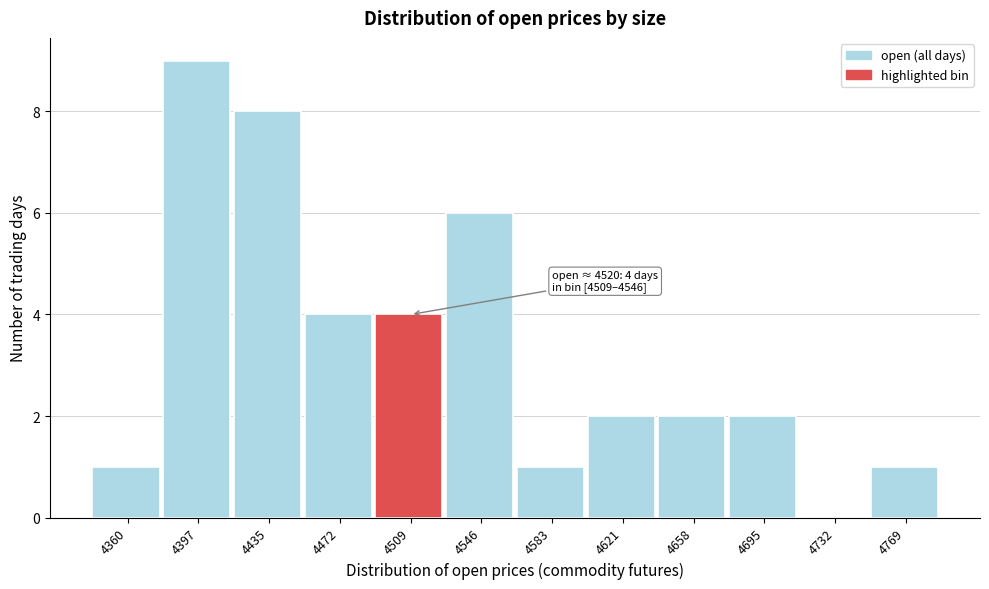

Reading left to right, list all the values displayed in this chart.

4360=1	4397=9	4435=8	4472=4	4509=4	4546=6	4583=1	4621=2	4658=2	4695=2	4732=0	4769=1